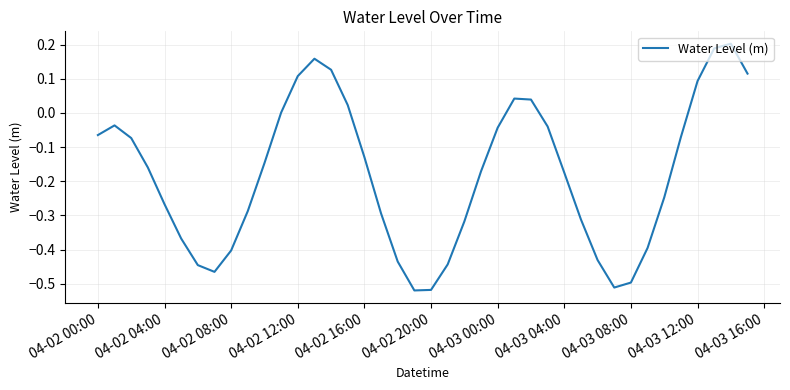

What is the difference between the maximum and minimum values?

0.7